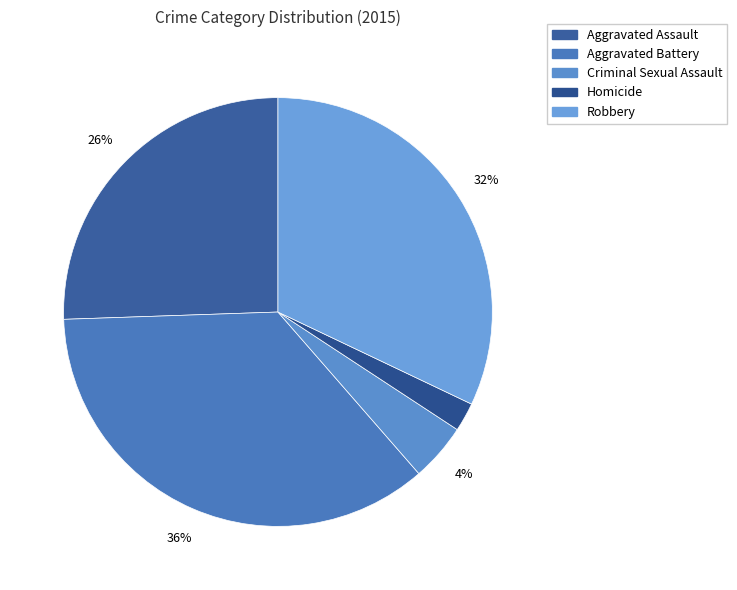

To the nearest percent, what percentage of the pie is Criminal Sexual Assault?

4%